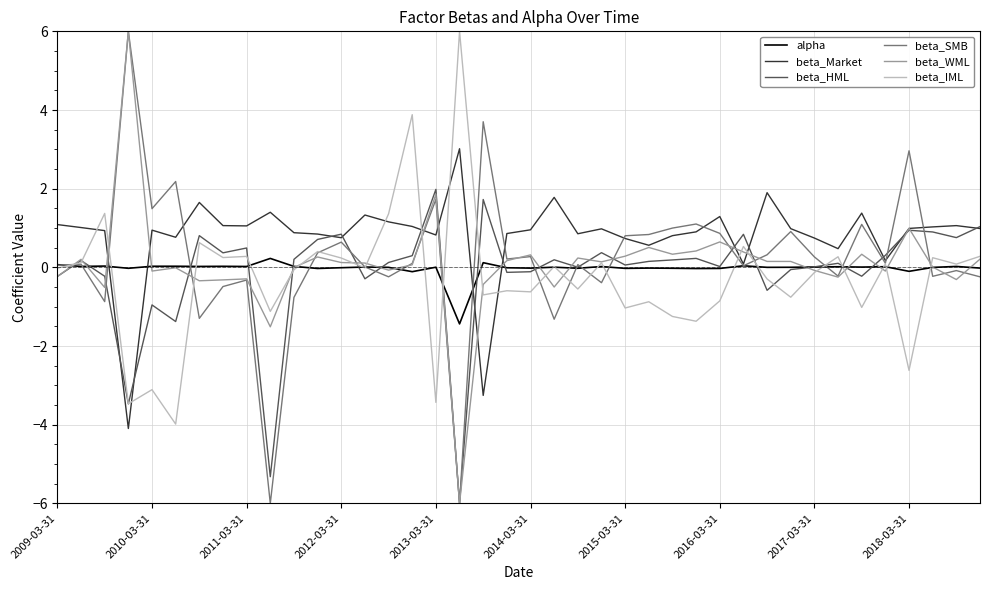

What is the greatest value displayed?

6.0